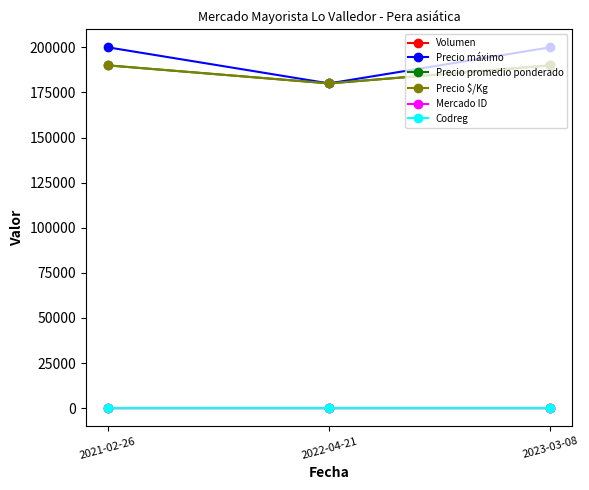

Rank the series at 2022-04-21 from highest to lowest value.

Precio máximo, Precio promedio ponderado, Precio $/Kg, Codreg, Volumen, Mercado ID